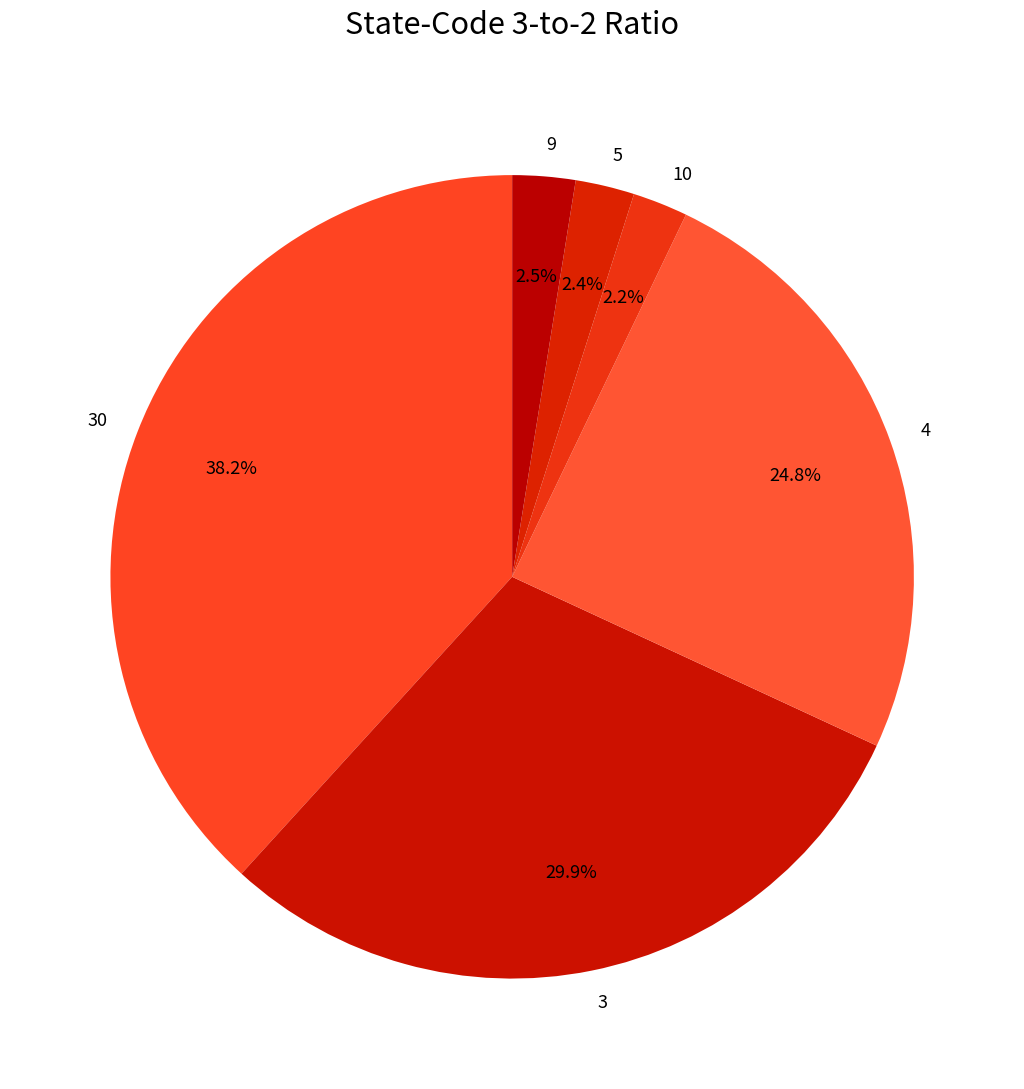

What percentage is the 5 slice, to the nearest percent?

2%